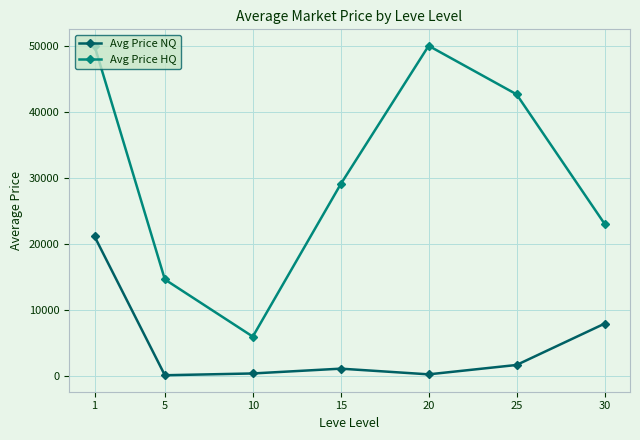

Where is Avg Price NQ nearest to the value 10682?

30